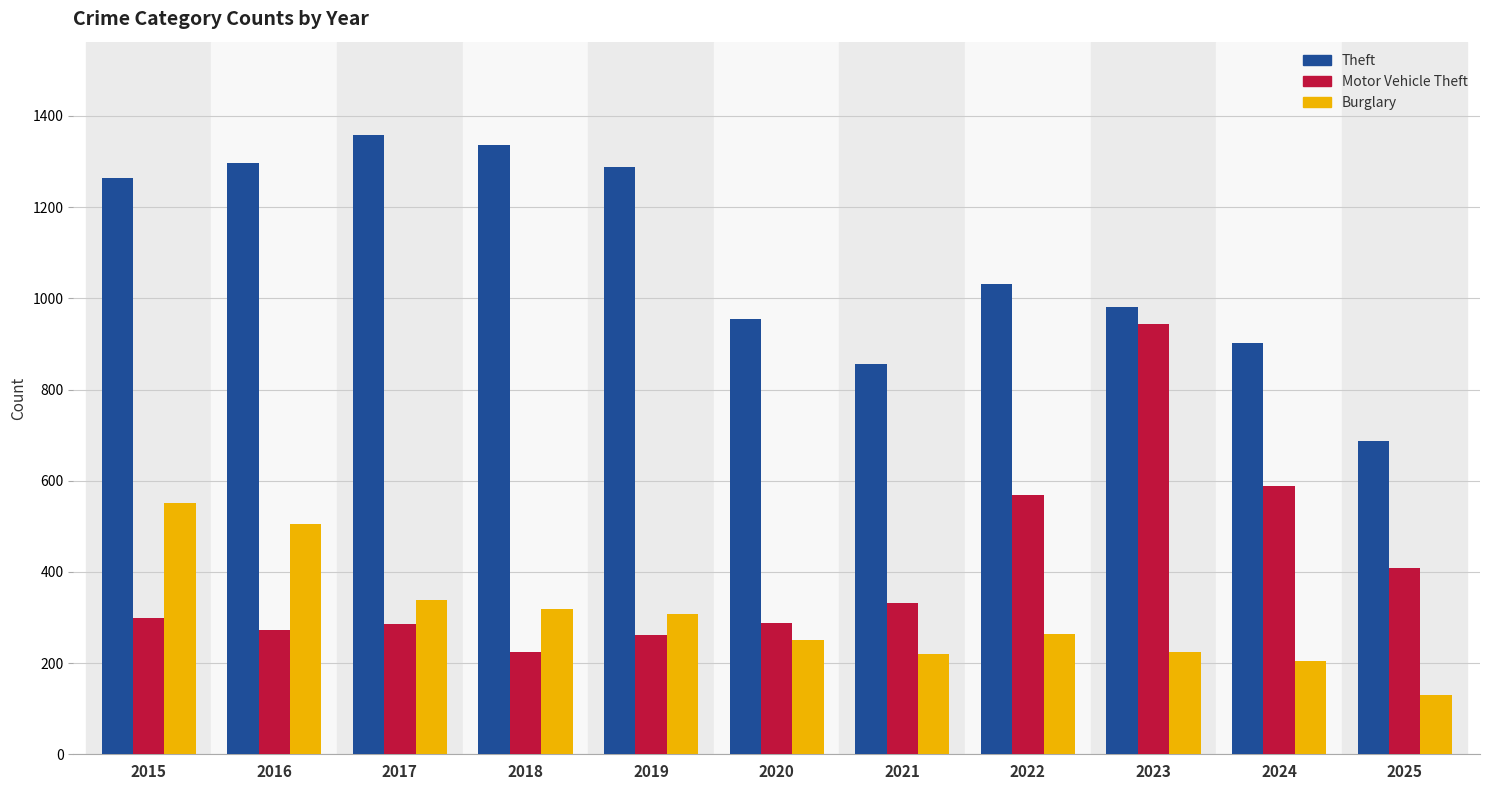

The Motor Vehicle Theft series shows 588 at 2024. True or false?

True